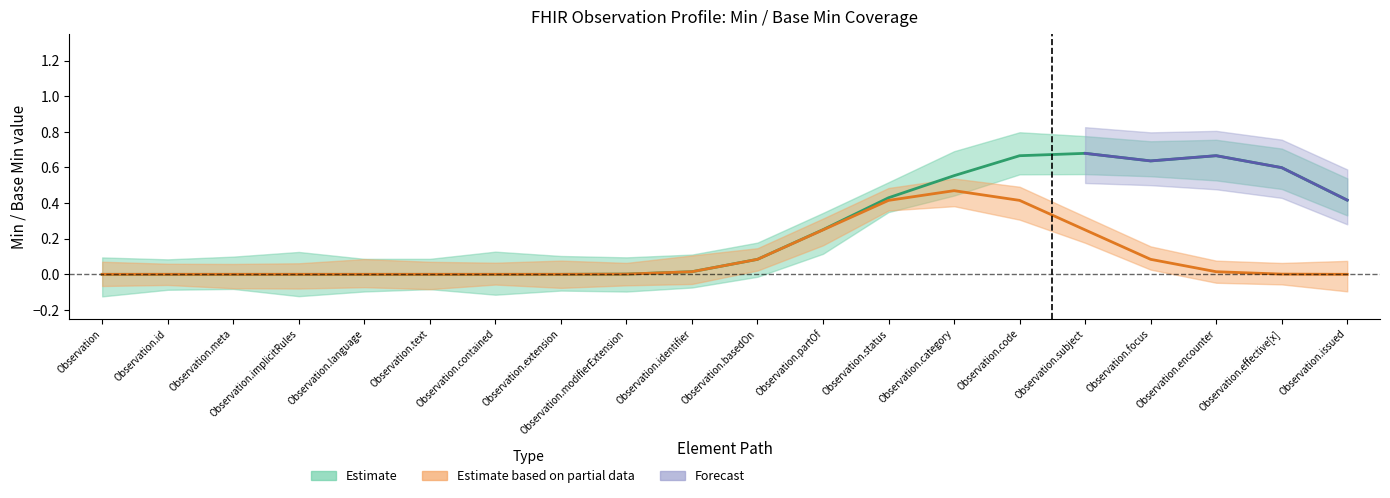

What is the label of the 9th point from the right?

Observation.partOf